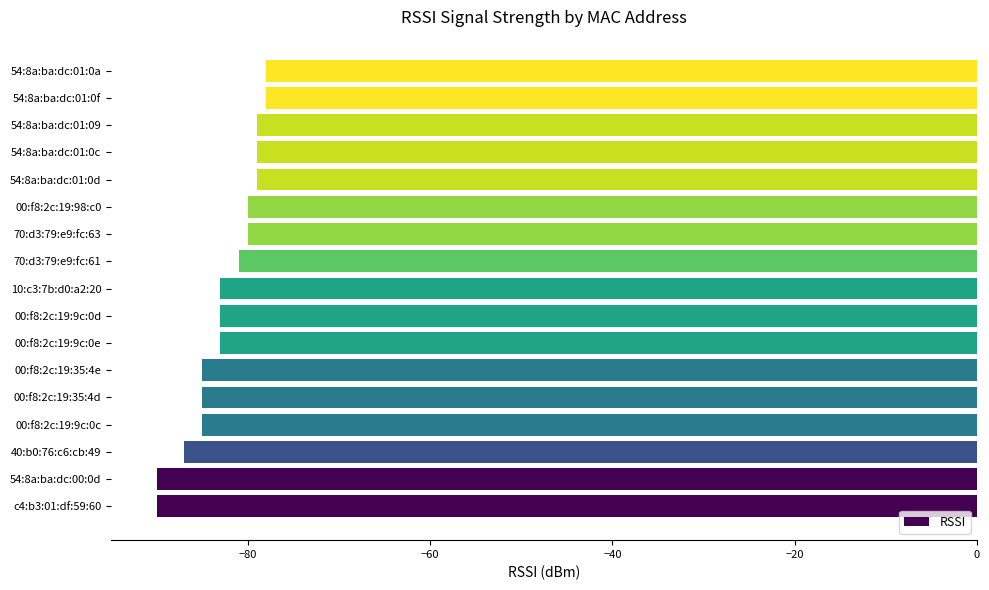

What is the change in value from 00:f8:2c:19:9c:0d to 54:8a:ba:dc:01:0f?

+5